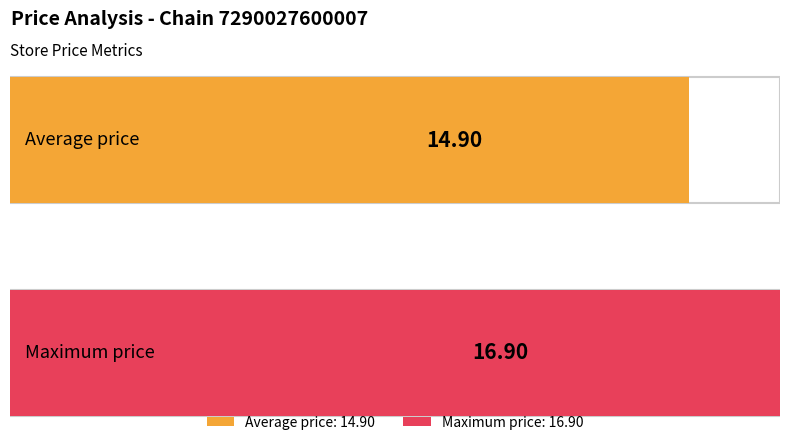

Are the bars grouped side by side (vs. stacked)?

Yes